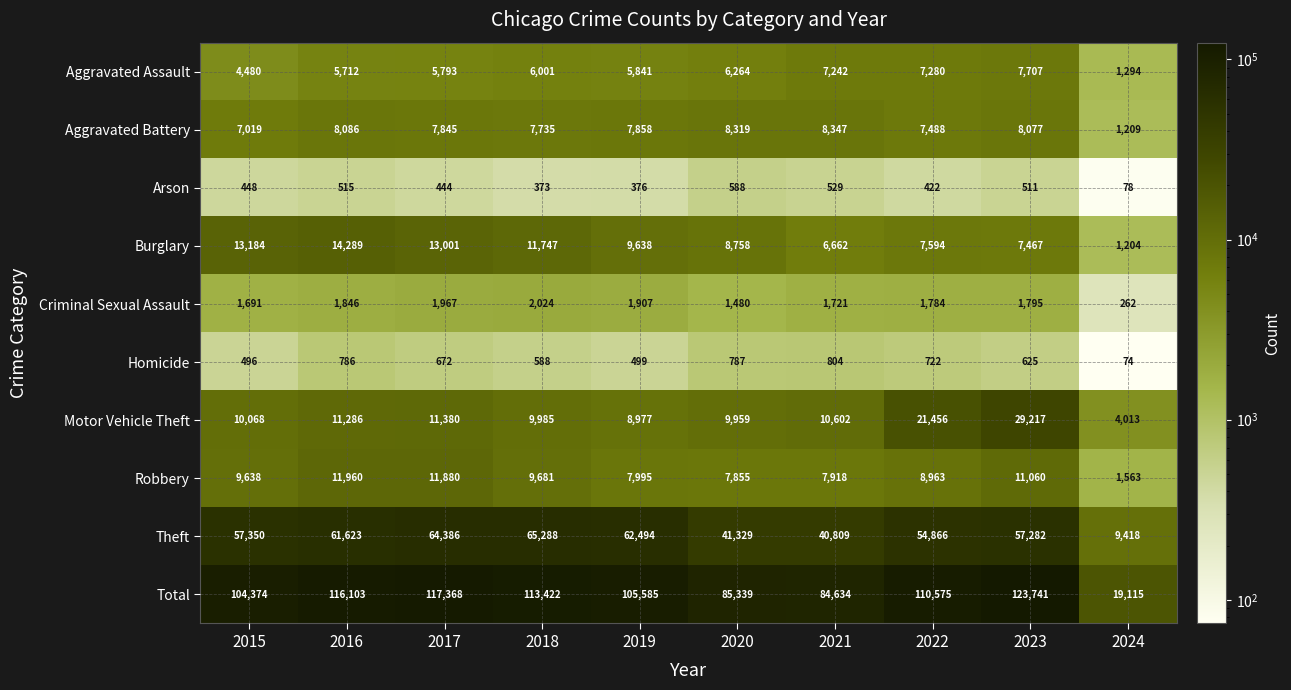

Which series has the largest total across all categories?

Total